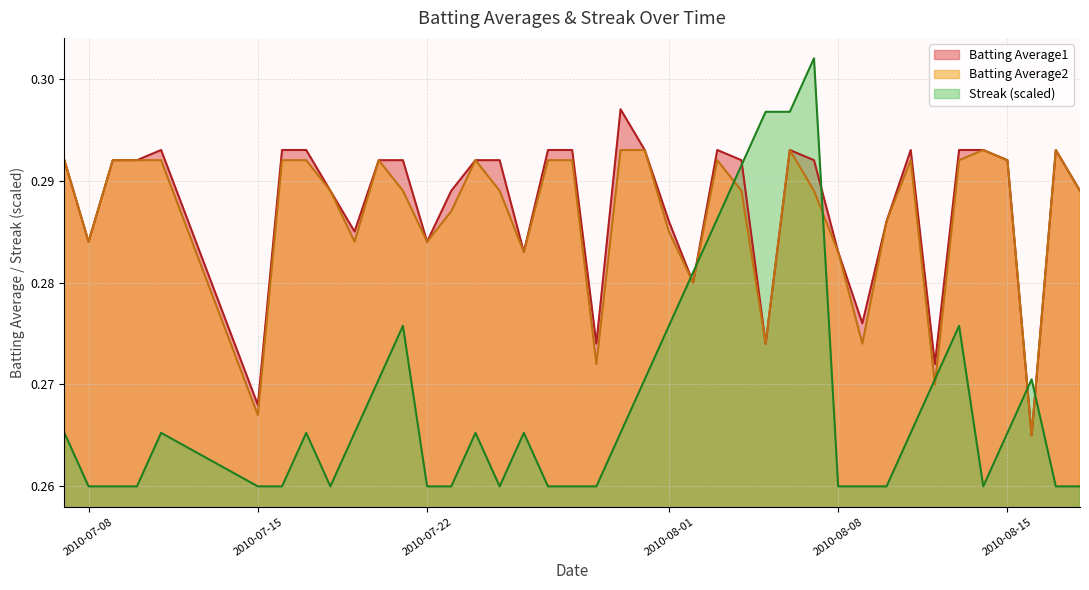

True or false: Streak (scaled) and Batting Average1 cross at least once.

True